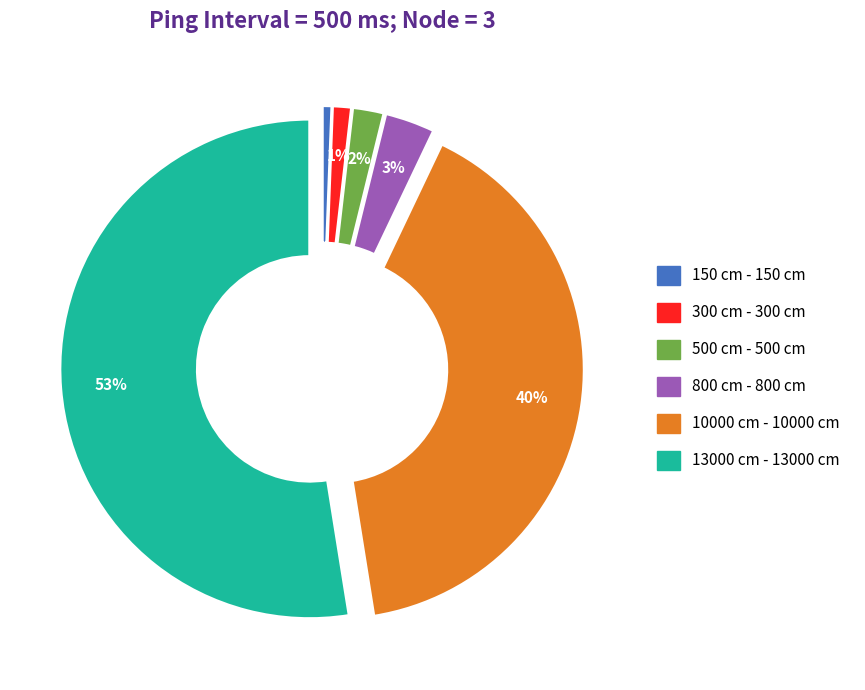

To the nearest percent, what portion does 500 cm represent?

2%